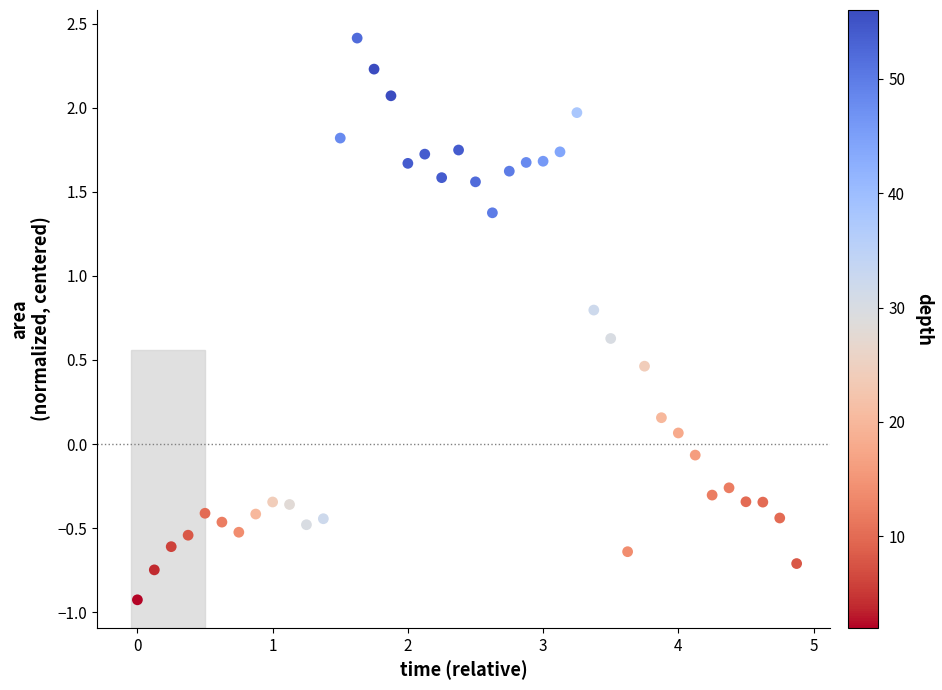

What is the range of X values (max minus min)?

4.9